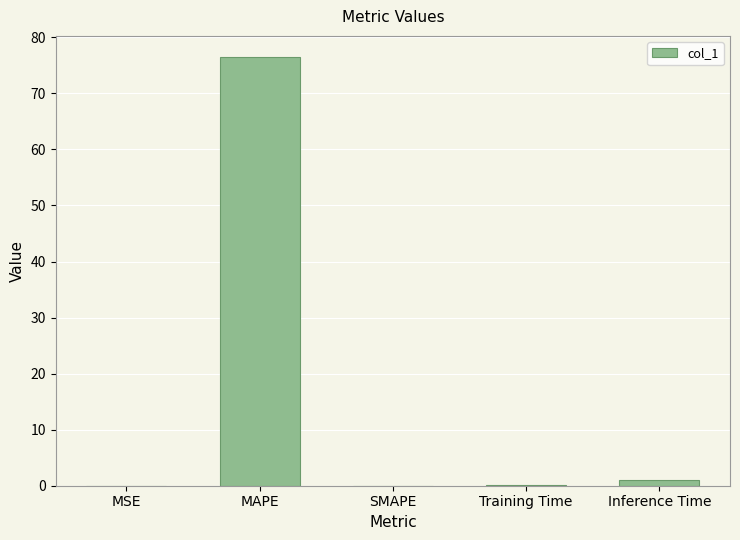

At which label is the value closest to 38?

Inference Time